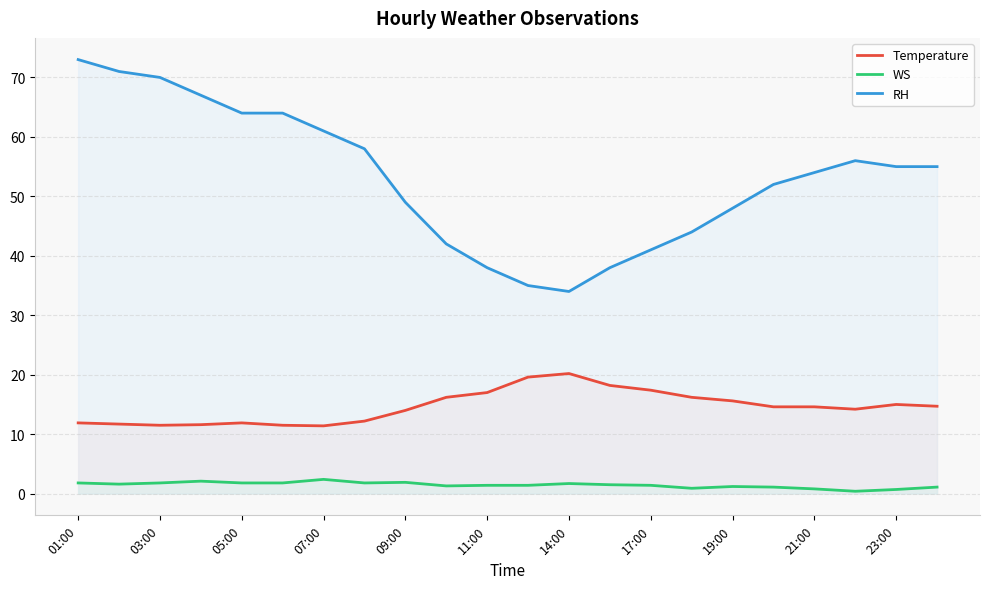

True or false: Temperature and RH intersect in this chart.

False